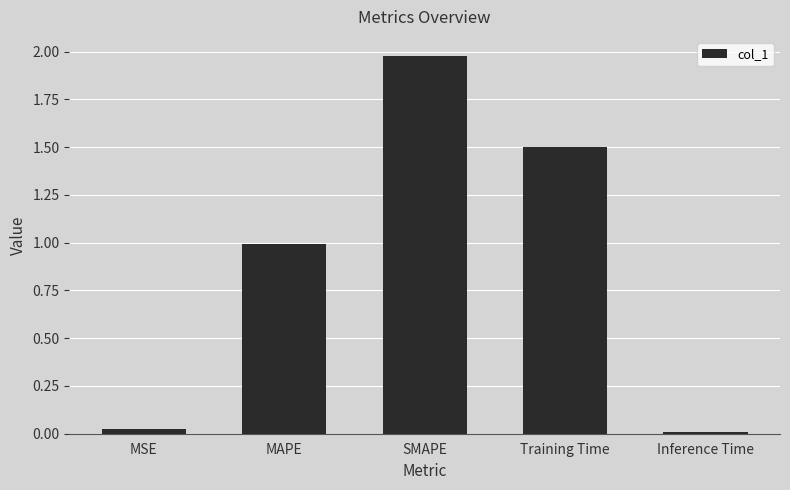

True or false: the data shows 1.2 at SMAPE.

False